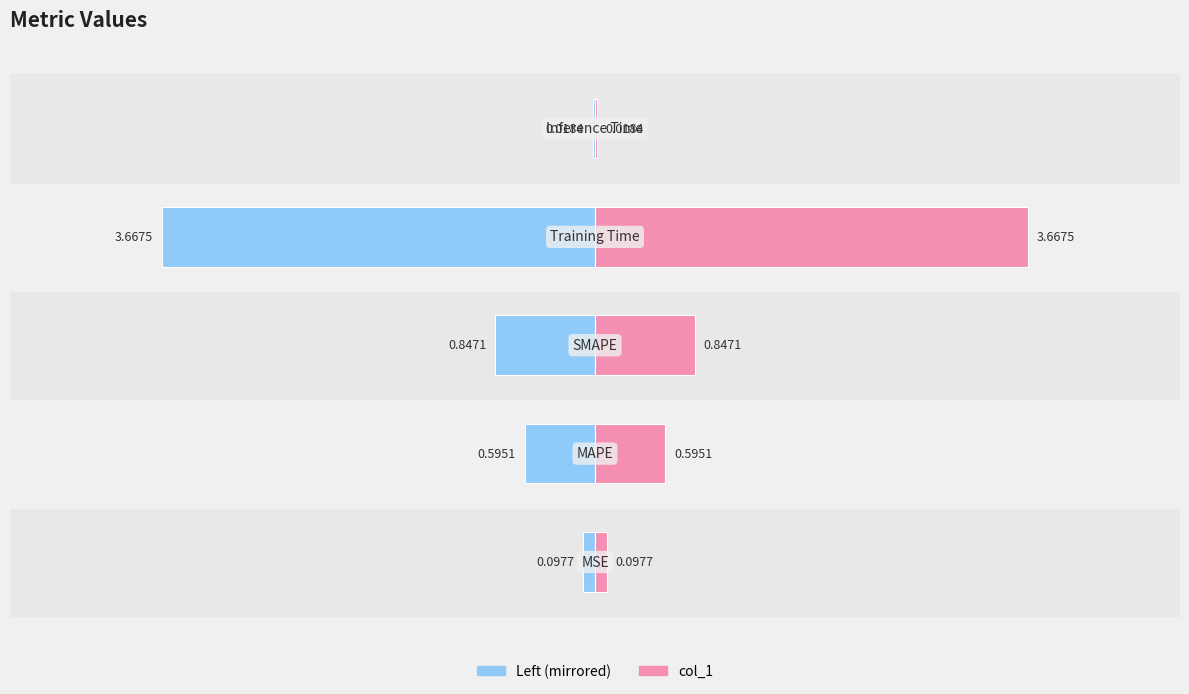

What is the sum of all col_1 (right) values?

5.2